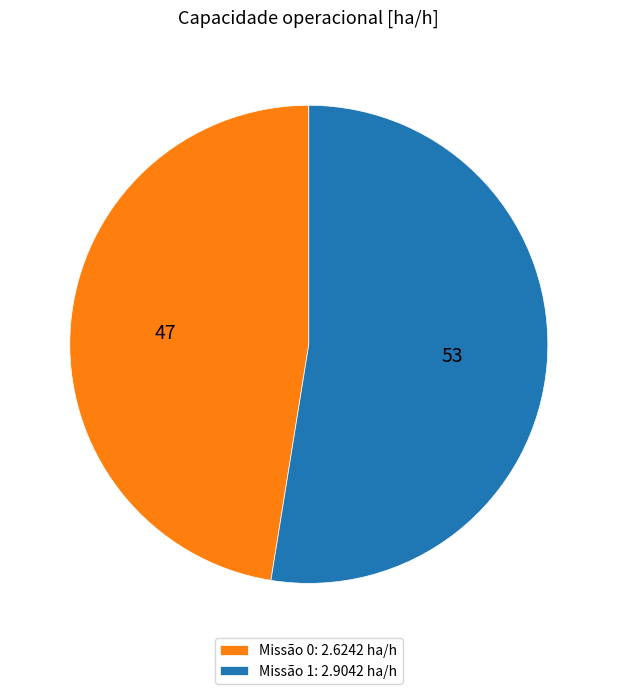

Count the number of slices in the pie.

2